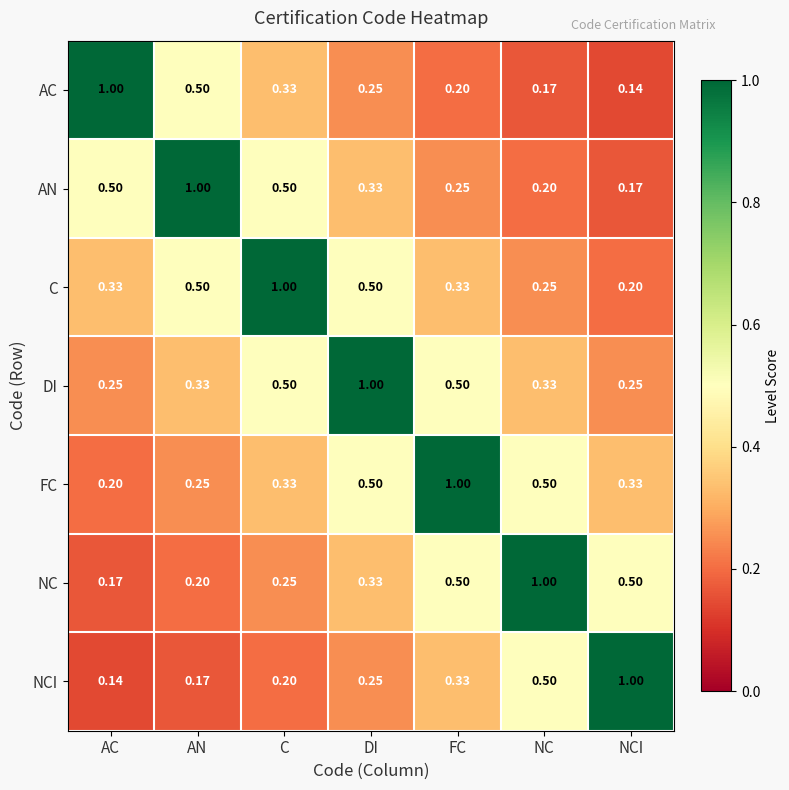

Where is C nearest to the value 0?

NCI